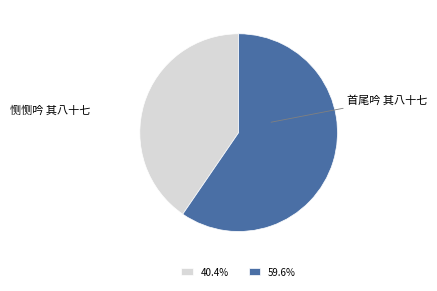

How many segments does this pie chart have?

2